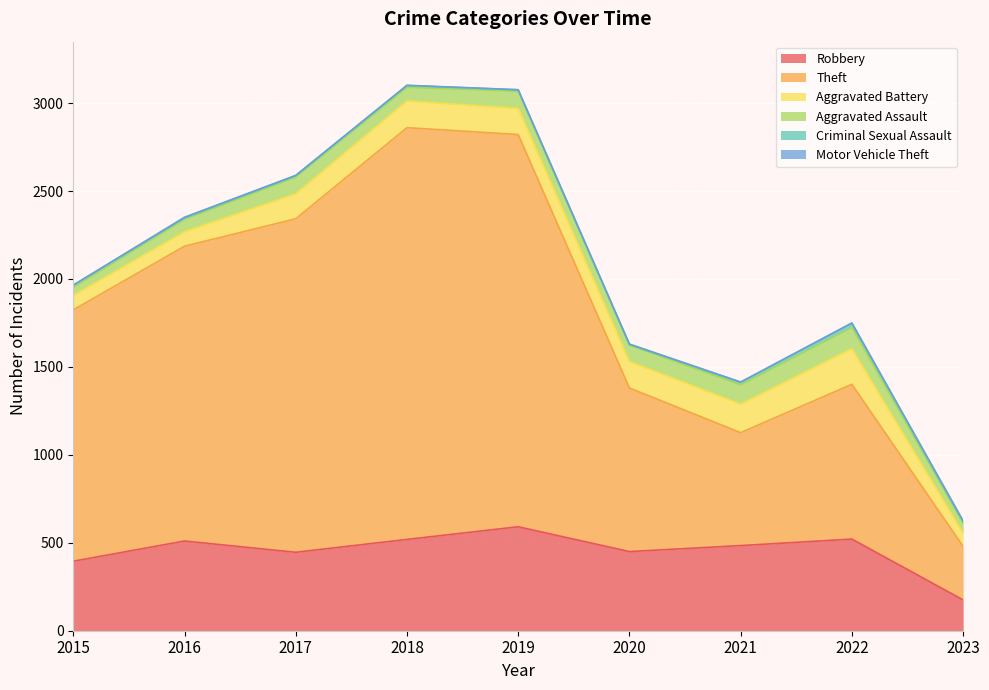

What is the spread (max minus min) of values at 2021?

640